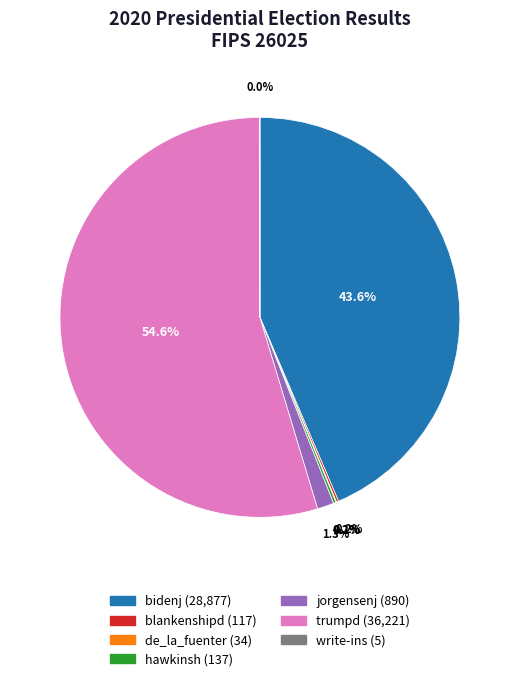

What portion of the pie excludes bidenj?

56.4%